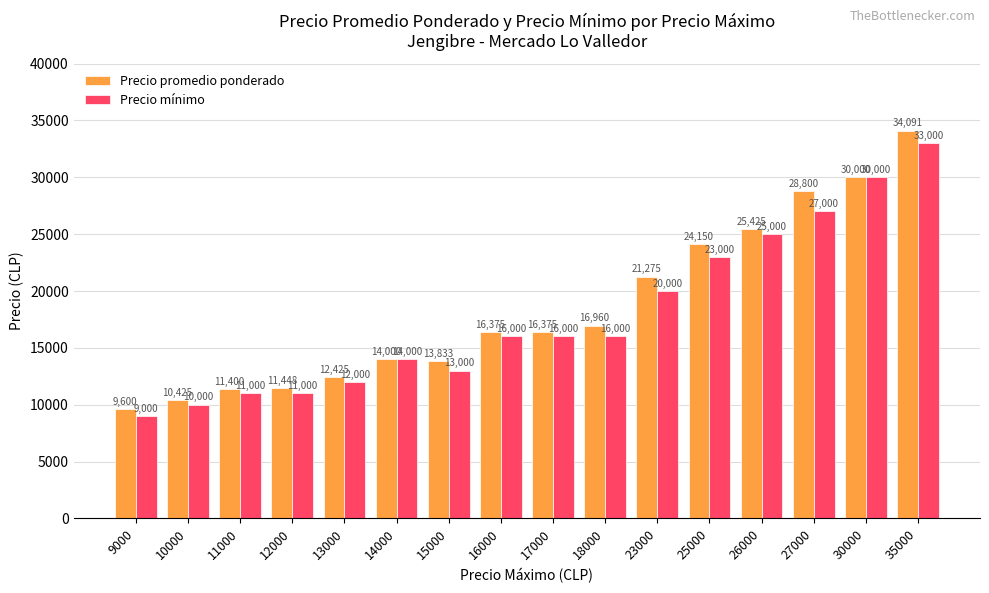

The Precio mínimo series shows 11505 at 26000. True or false?

False